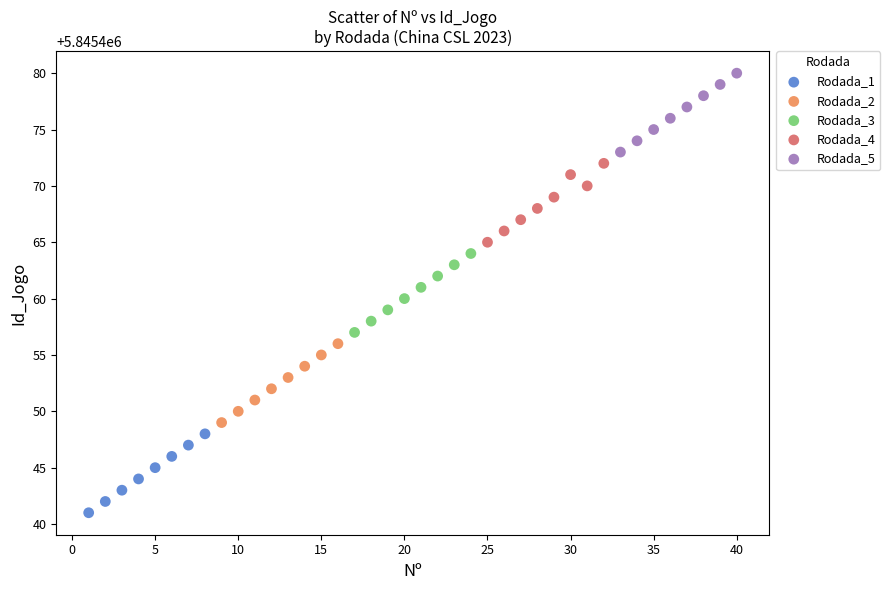

Which series reaches the minimum Y coordinate?

Rodada_1